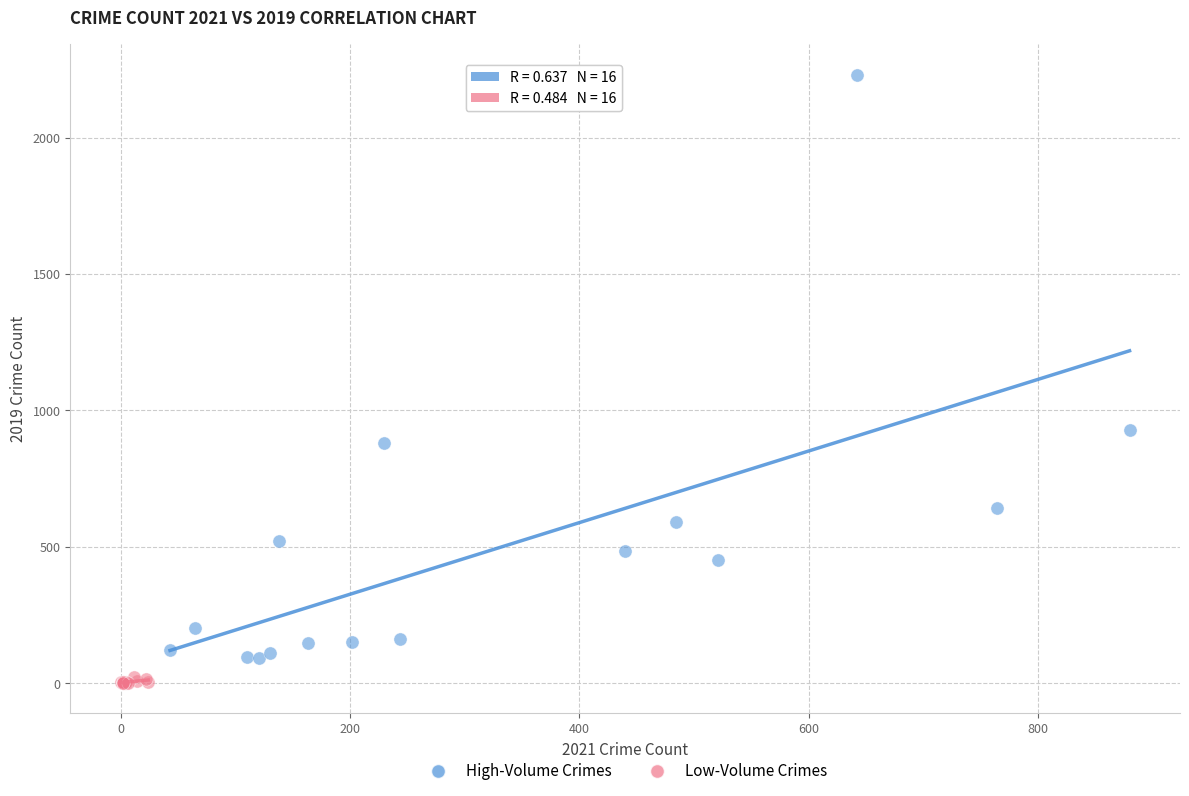

Which series has the widest spread of Y values?

High-Volume Crimes